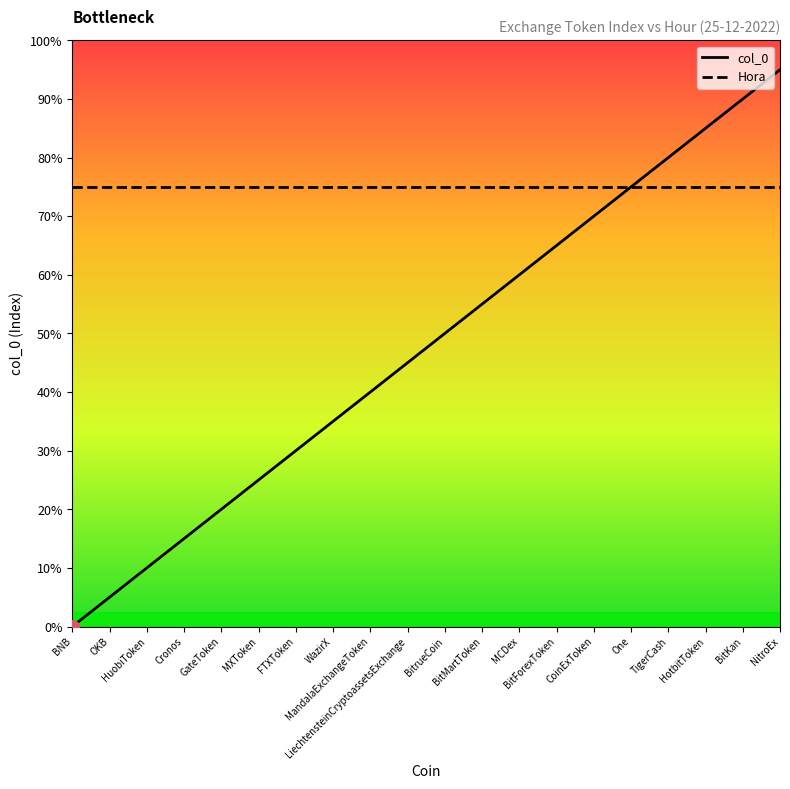

What is the sum of all Hora values?

300